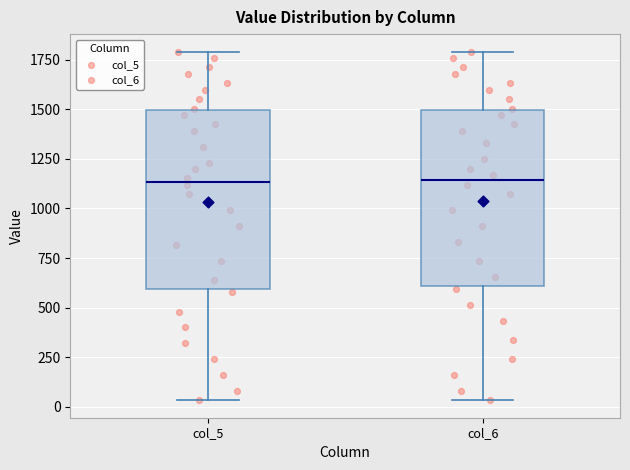

Where is the lower edge of the box for col_5 on the y-axis? The values are not printed on the chart, so give them approximately, as read against the axis.

600